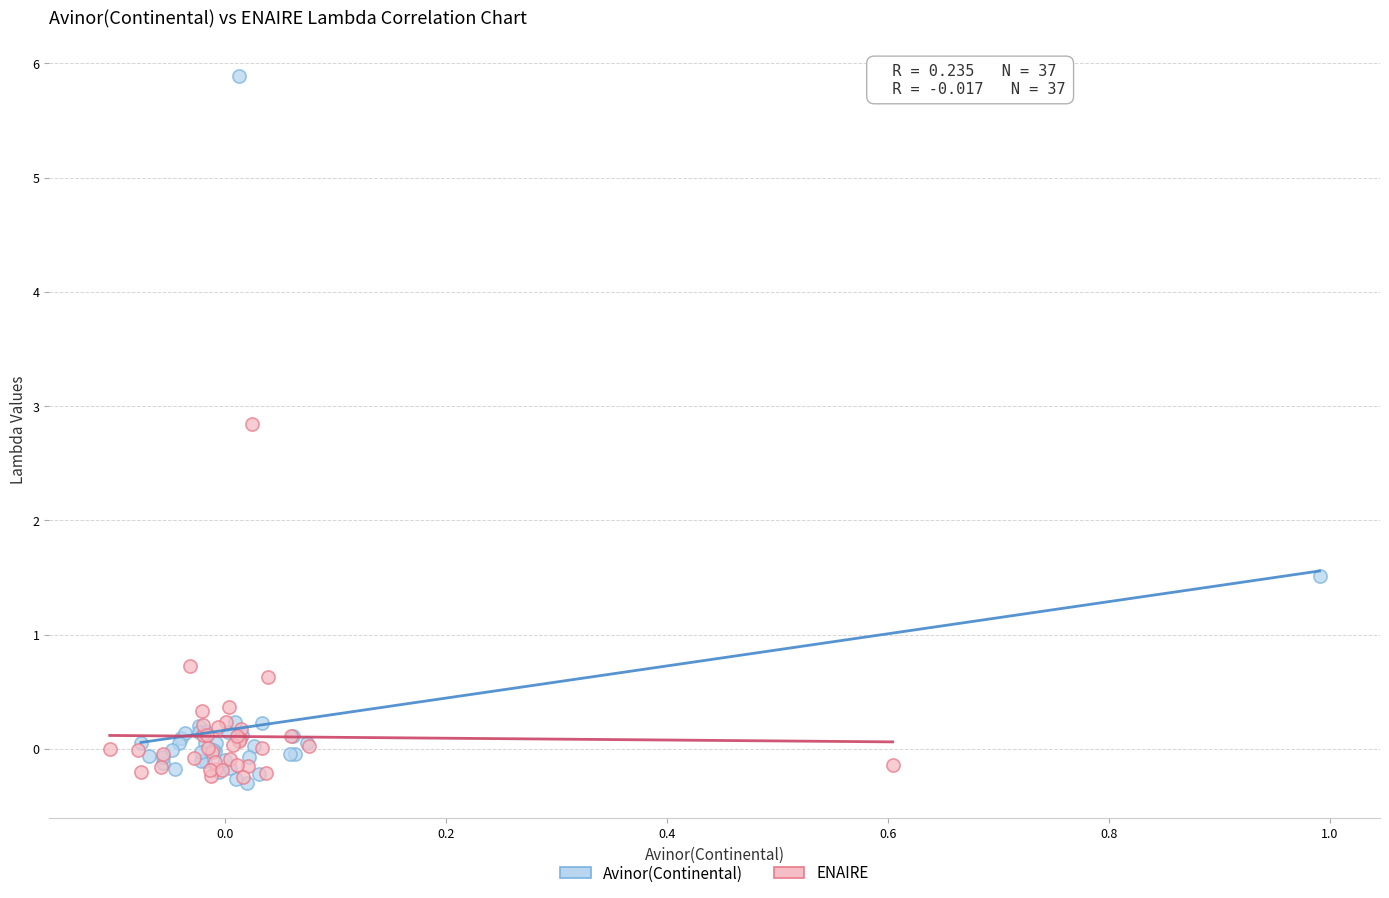

Which series has the largest Y range (max minus min)?

Avinor(Continental)